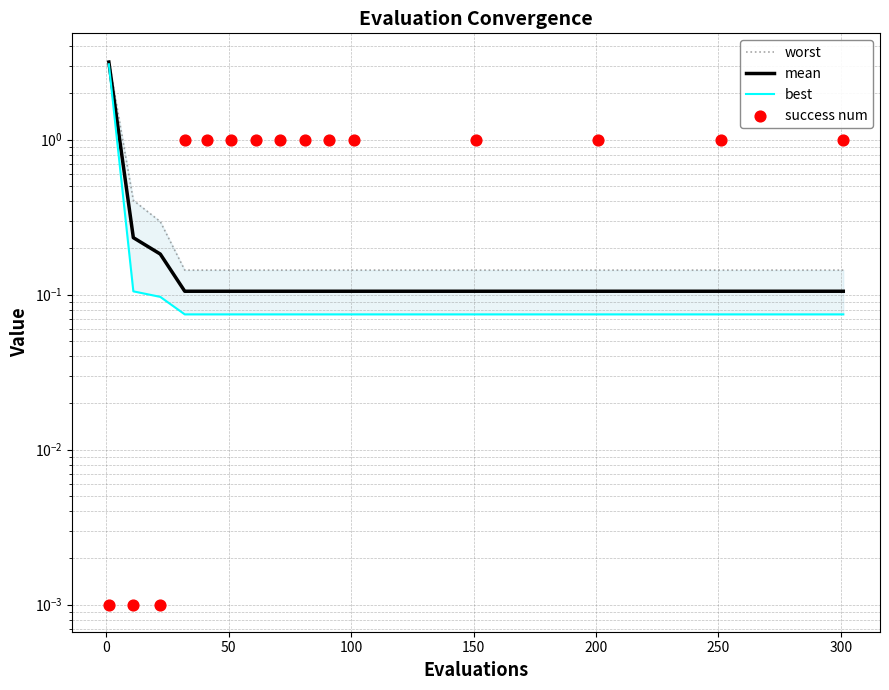

What are all the series names shown in the legend?

worst, mean, best, success num